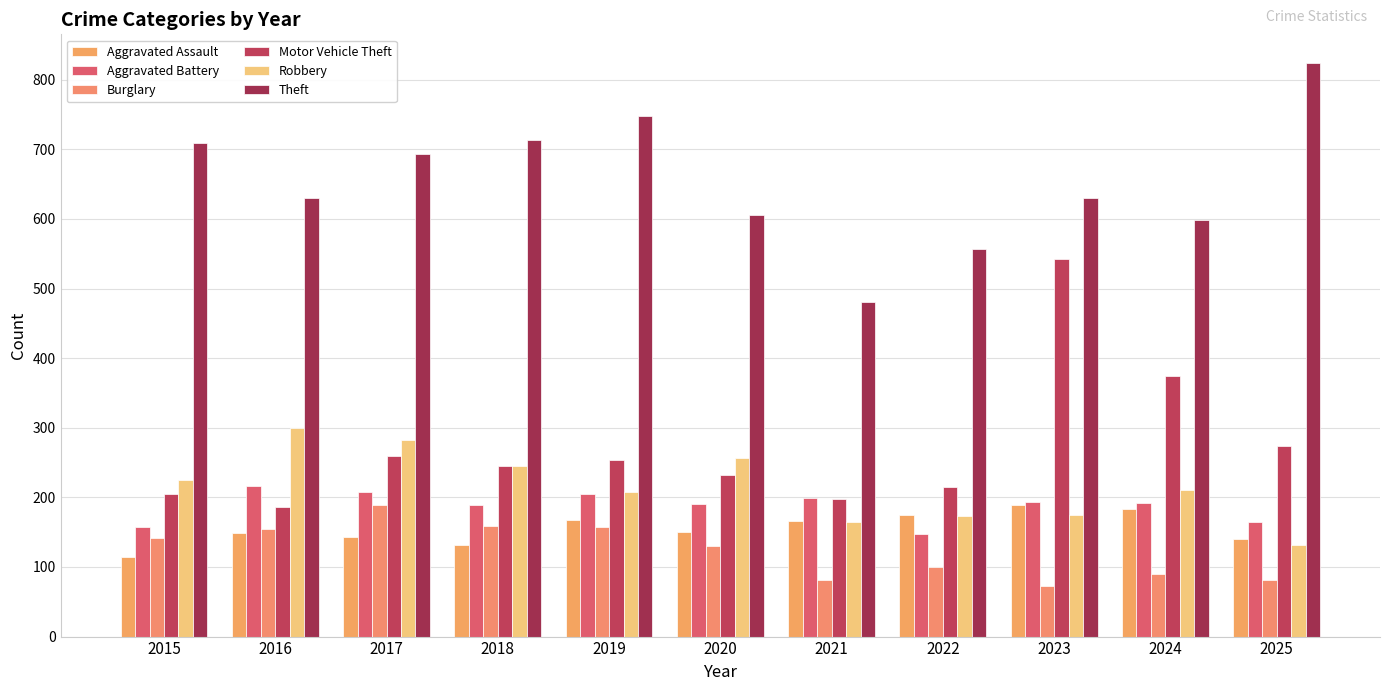

What are all the series names shown in the legend?

Aggravated Assault, Aggravated Battery, Burglary, Motor Vehicle Theft, Robbery, Theft